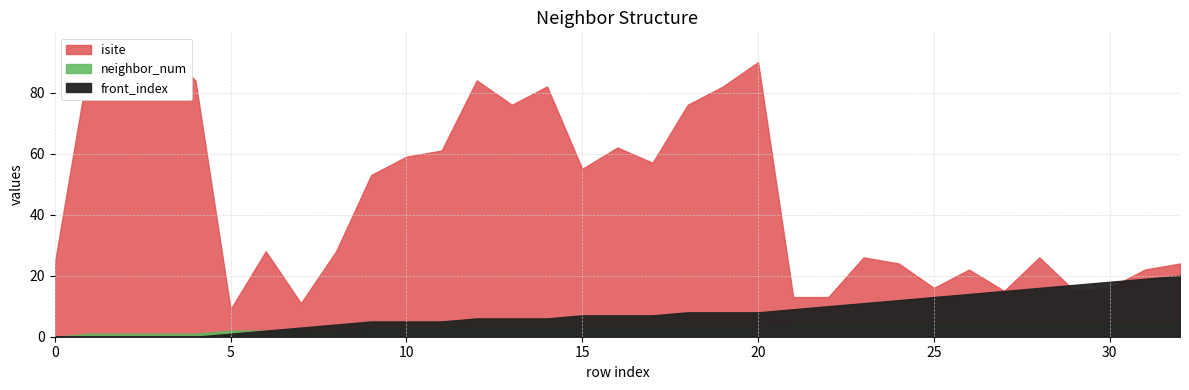

Reading left to right, what are all the values shown in this chart?

isite: 24	92	90	95	84	9	28	11	28	53	59	61	84	76	82	55	62	57	76	82	90	13	13	26	24	16	22	15	26	15	16	22	24
neighbor_num: 0	1	1	1	1	2	2	2	2	3	3	3	3	3	3	3	3	3	3	3	3	4	4	4	4	4	4	4	4	4	4	4	4
front_index: 0	0	0	0	0	1	2	3	4	5	5	5	6	6	6	7	7	7	8	8	8	9	10	11	12	13	14	15	16	17	18	19	20